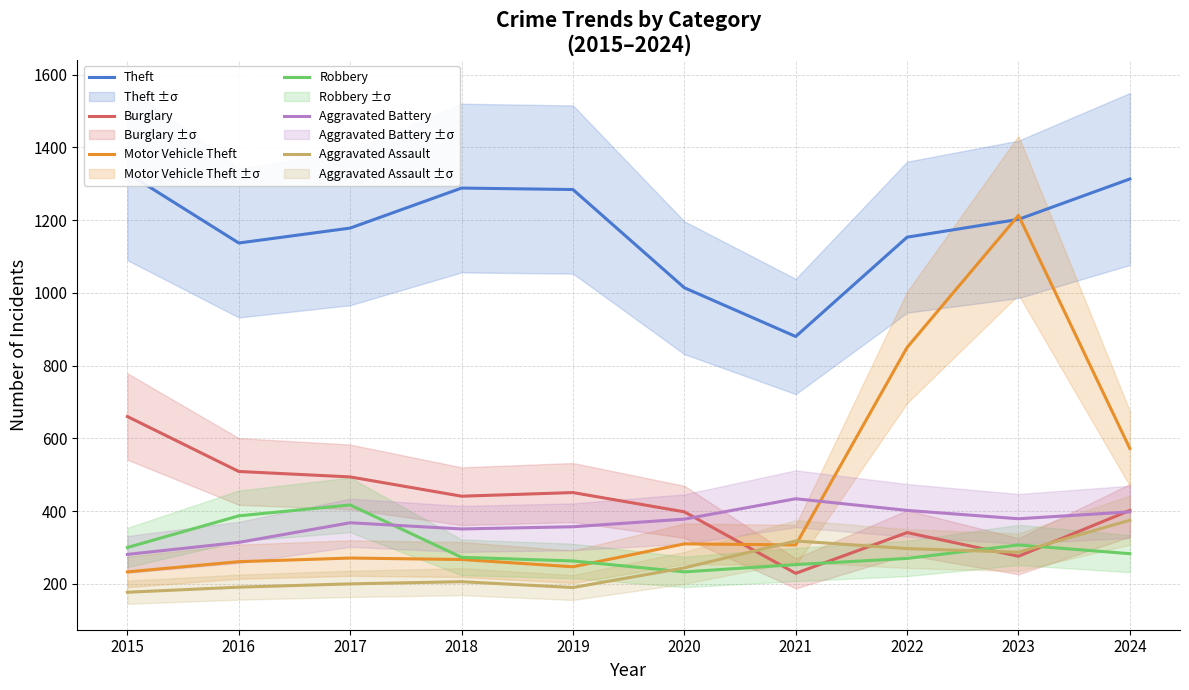

Reading left to right, what are all the values shown in this chart?

Theft: 1329	1137	1178	1288	1284	1014	880	1153	1202	1313
Burglary: 660	509	494	441	451	398	229	341	276	402
Motor Vehicle Theft: 233	261	271	267	247	310	307	850	1213	572
Robbery: 300	387	417	273	263	233	253	270	307	283
Aggravated Battery: 281	314	368	351	357	378	434	402	379	398
Aggravated Assault: 177	191	200	206	190	244	318	297	287	375